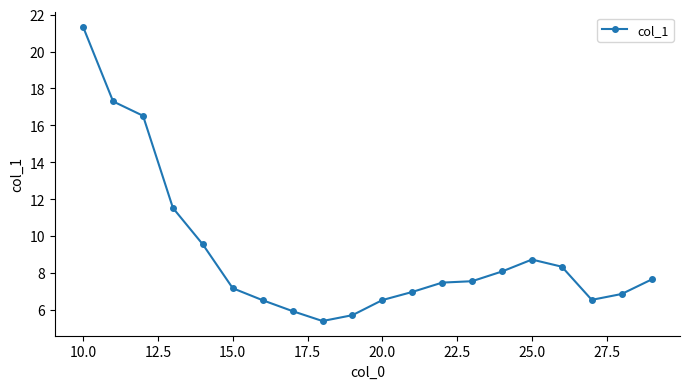

True or false: there are more than 0 points higher than both neighbors.

True